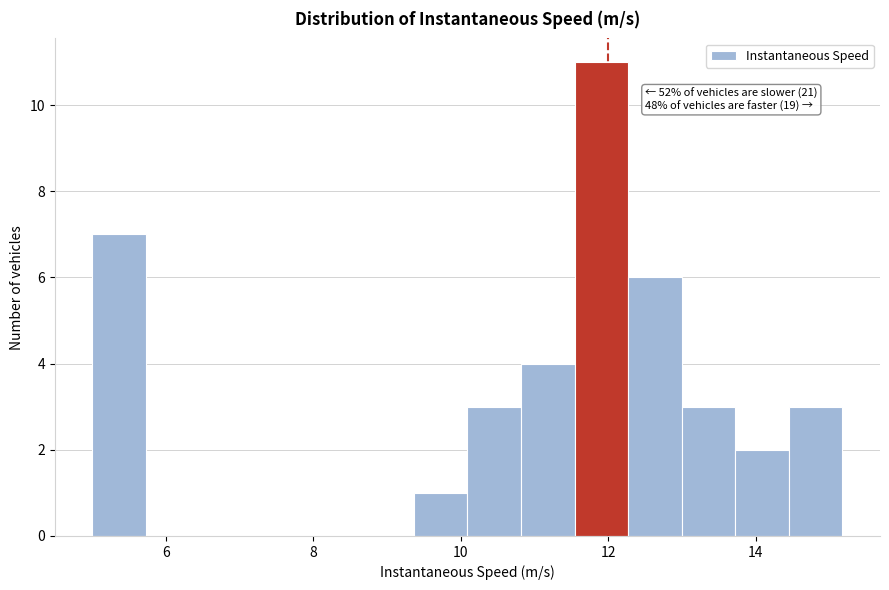

Read against the x-axis, roughly where is the centre of the tallest bar?

12.0